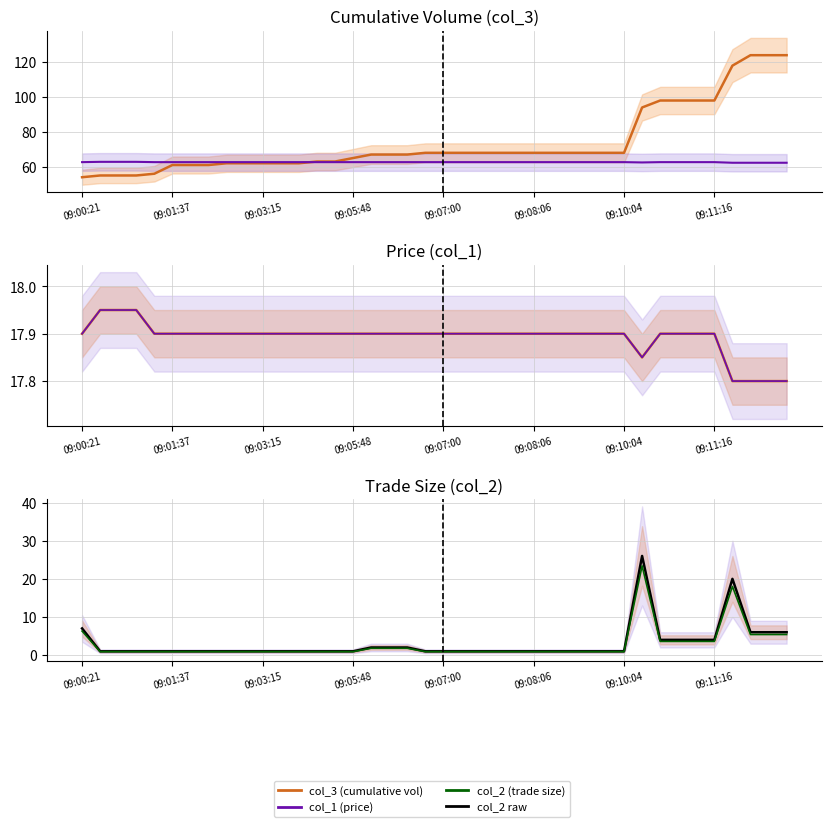

True or false: col_1 scaled and col_2 intersect in this chart.

False